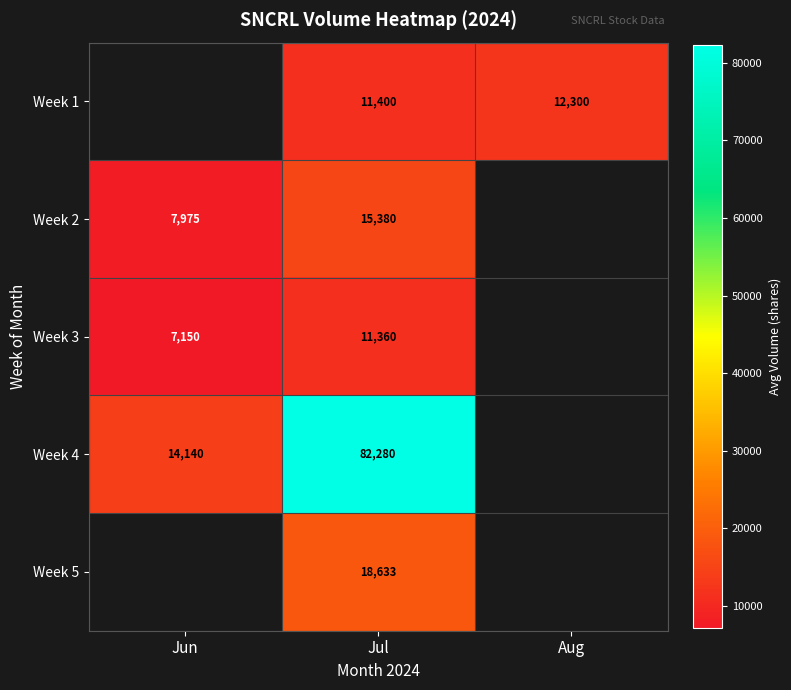

What is the total value across all series at Jul?

139053